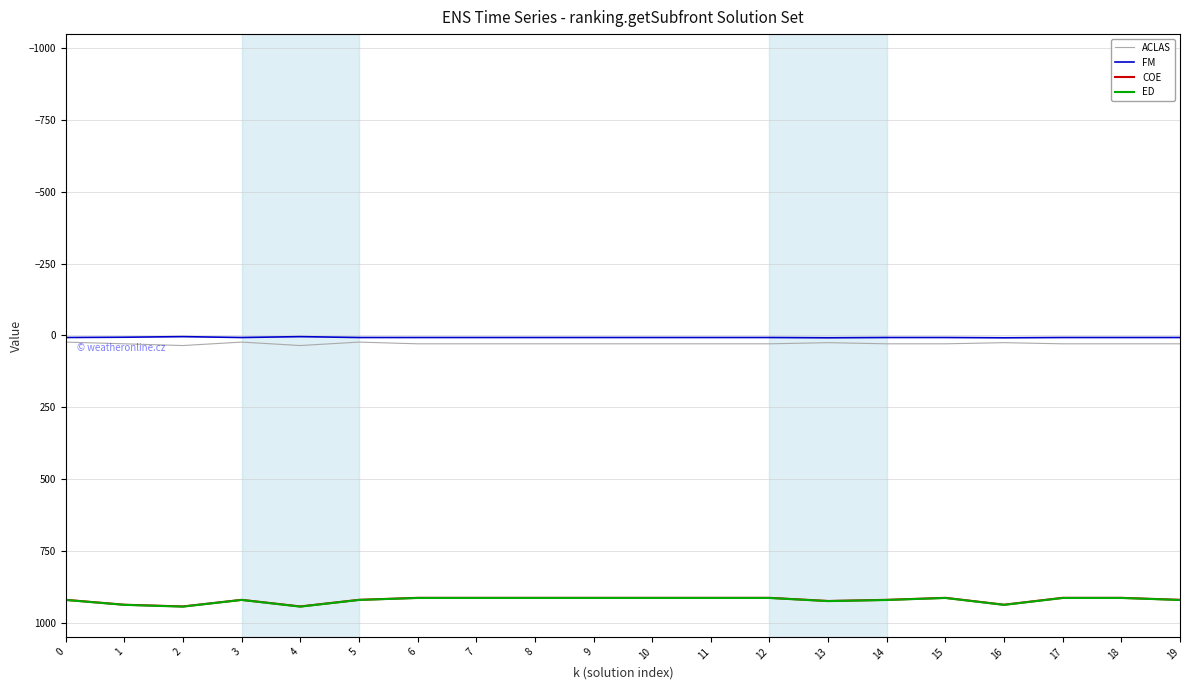

Does the chart have visible grid lines?

Yes